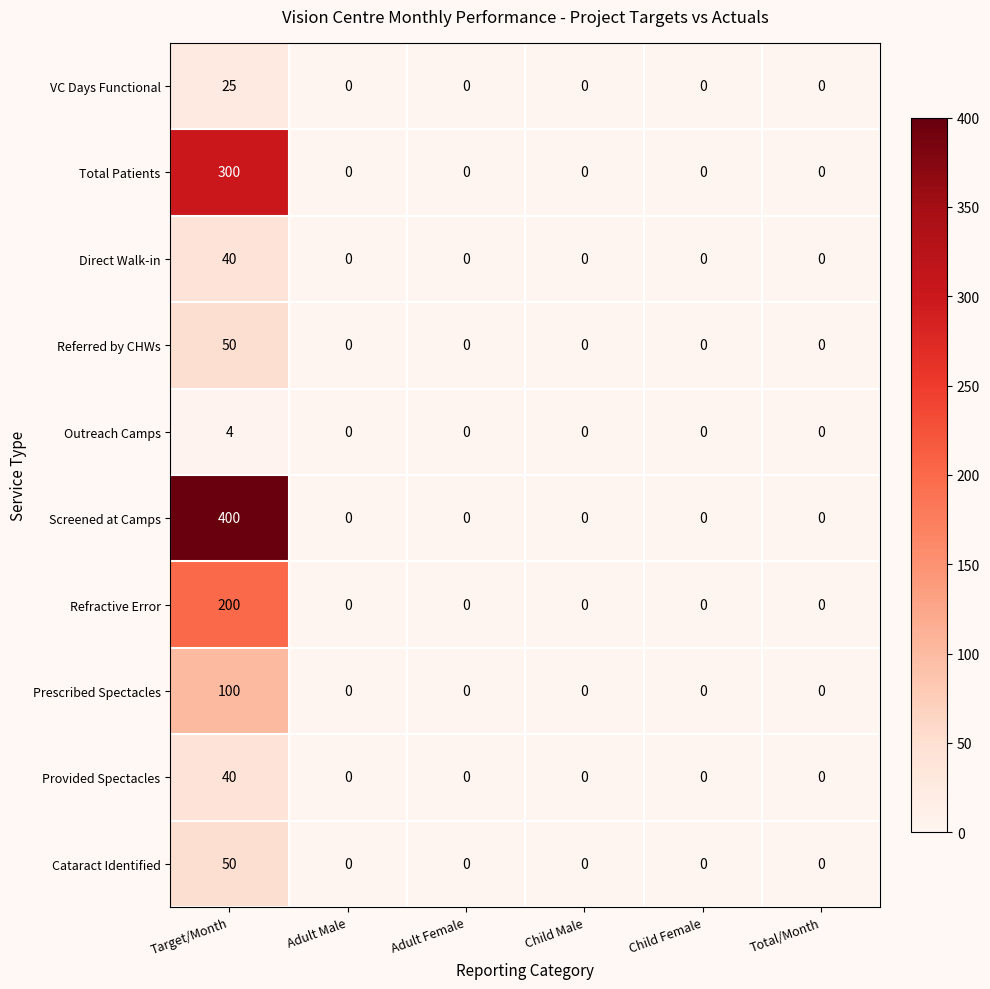

Which series has the largest total across all categories?

Screened at Camps